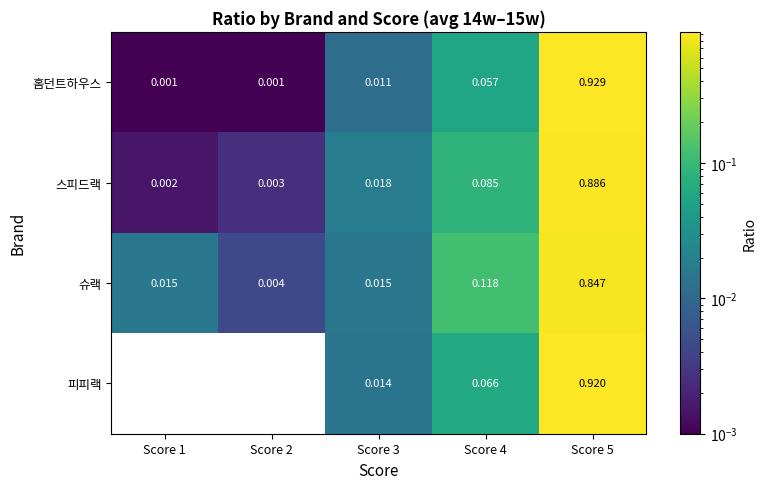

List the series in order of their peak value, highest first.

홈던트하우스, 피피랙, 스피드랙, 슈랙